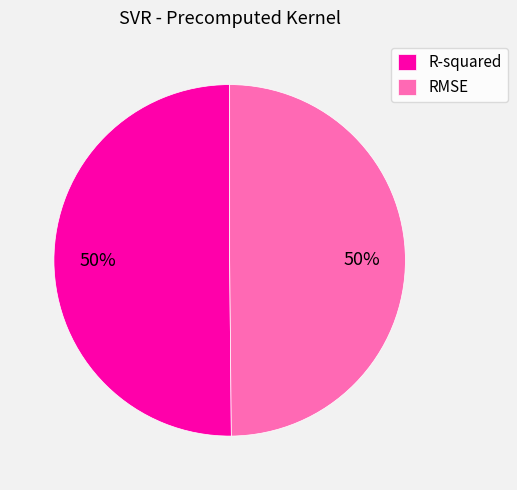

The R-squared slice represents 61% of the pie. True or false?

False